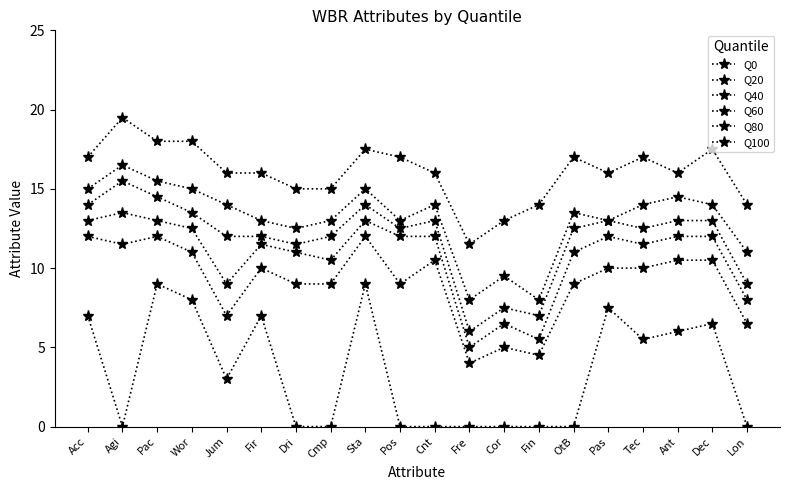

Does the chart have visible grid lines?

No